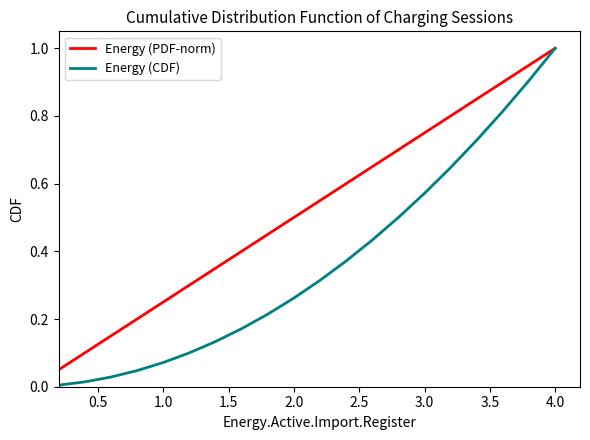

What is the maximum value shown in the chart?

1.0